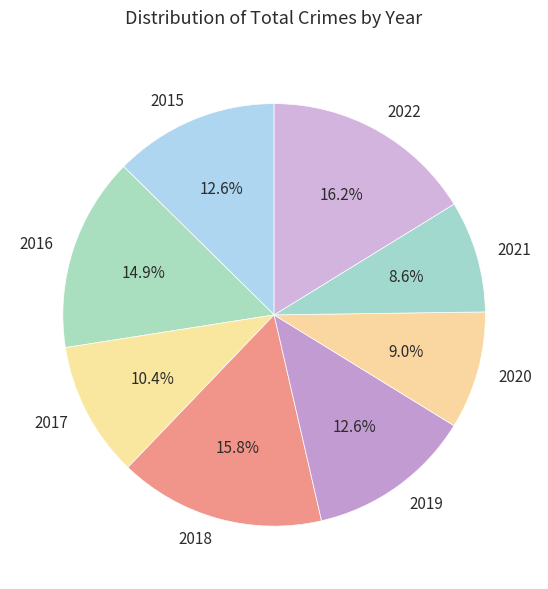

How many slices are in this pie chart?

8